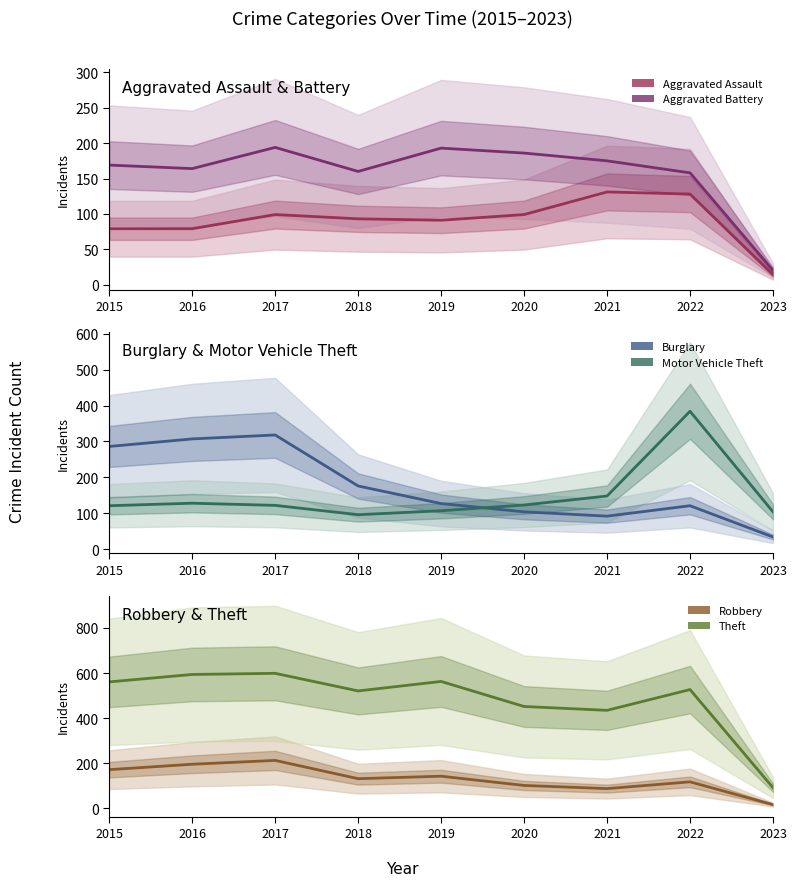

True or false: Robbery has a value of 118 at 2022.

True